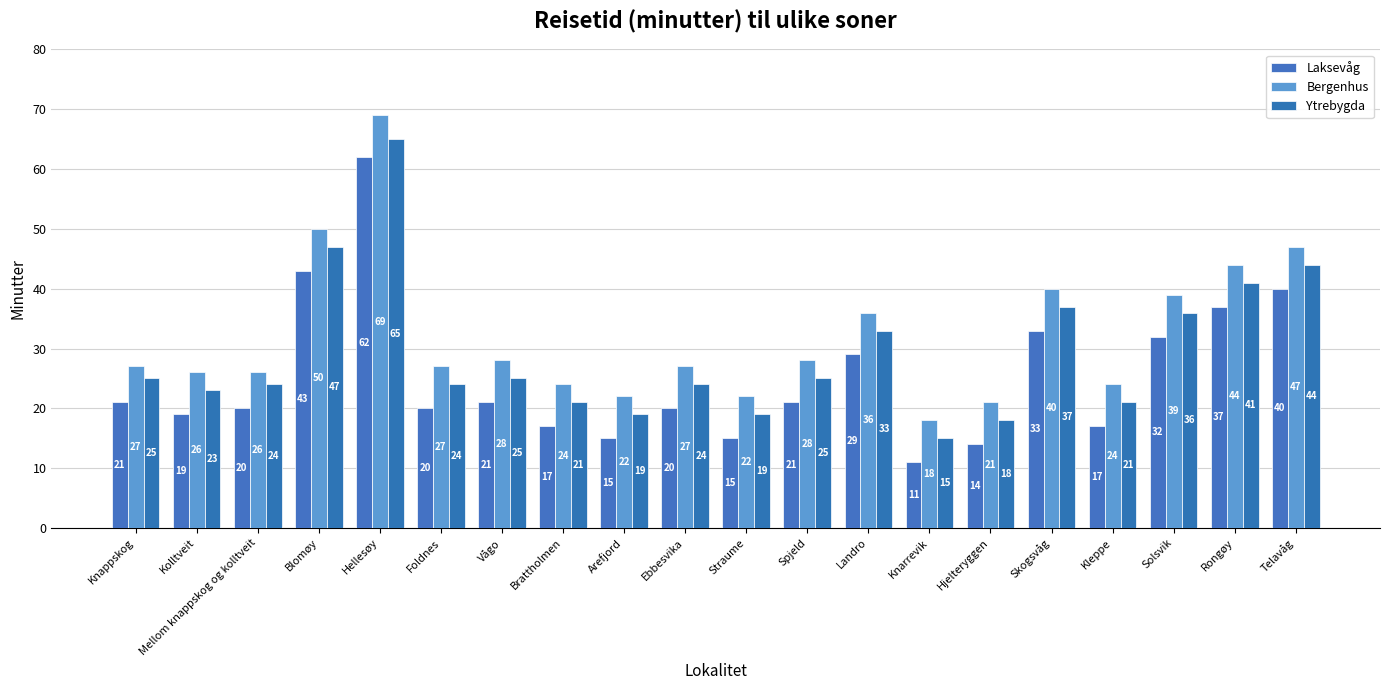

What is the difference between the maximum and minimum values in the Ytrebygda series?

50